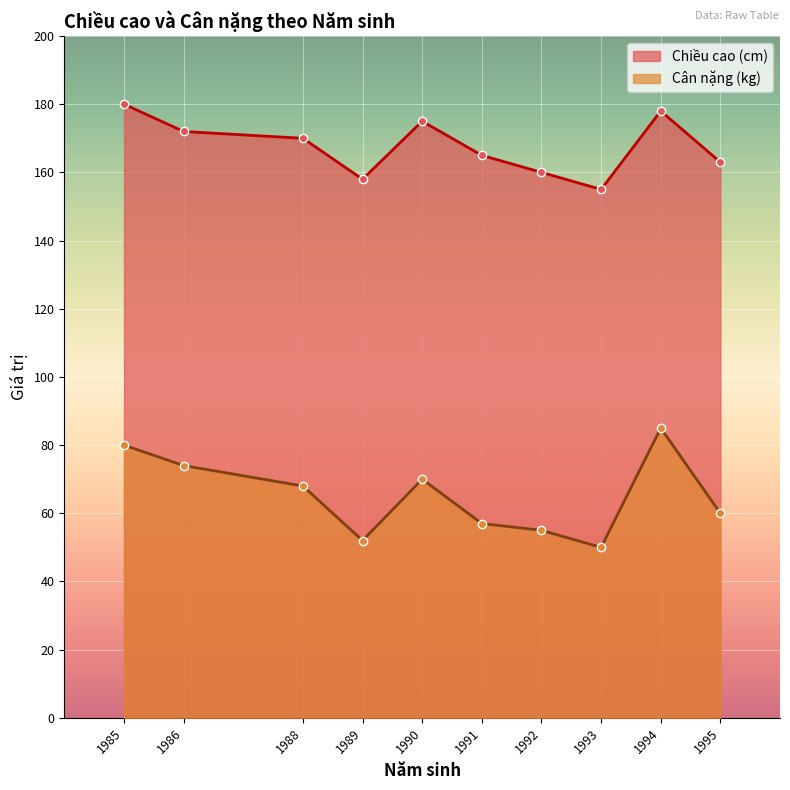

True or false: Cân nặng (kg) and Chiều cao (cm) cross at least once.

False